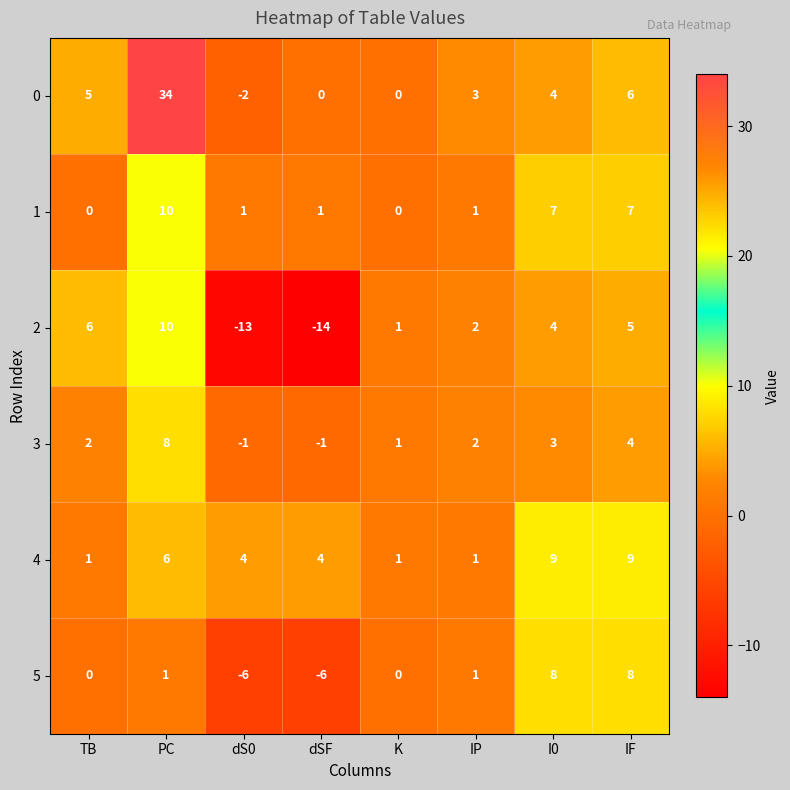

What is the greatest value displayed?

34